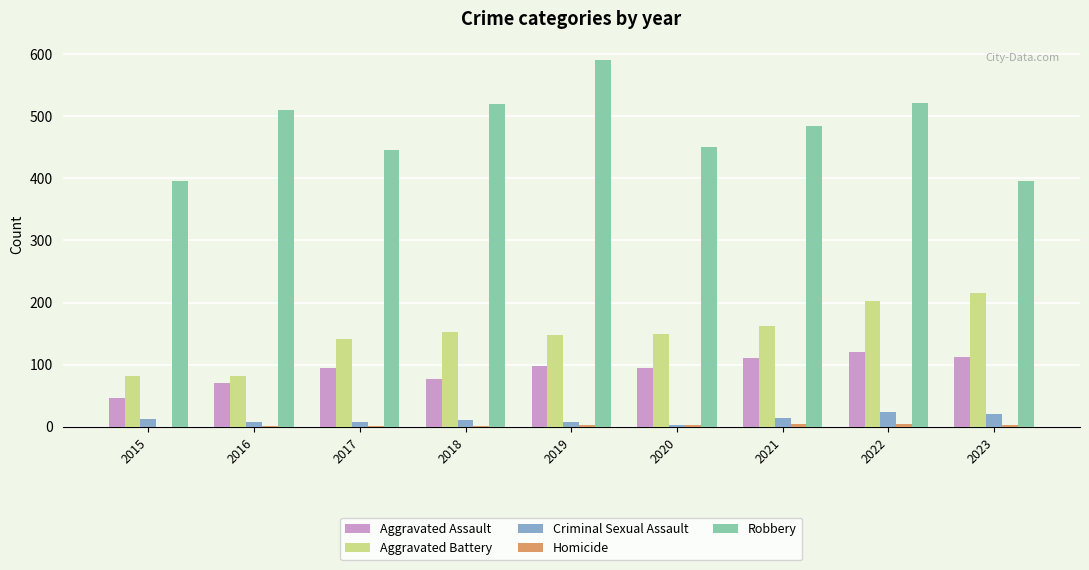

What is the maximum value shown in the chart?

591